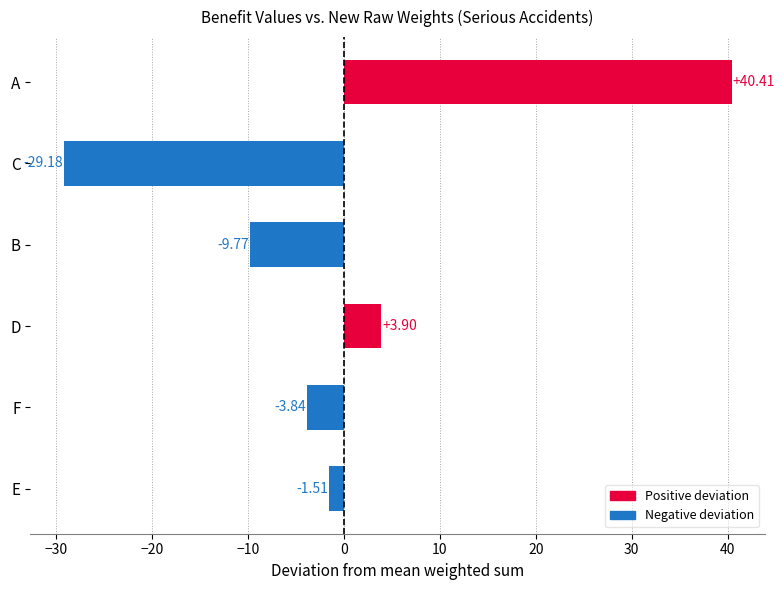

What is the minimum value shown in the chart?

-29.2